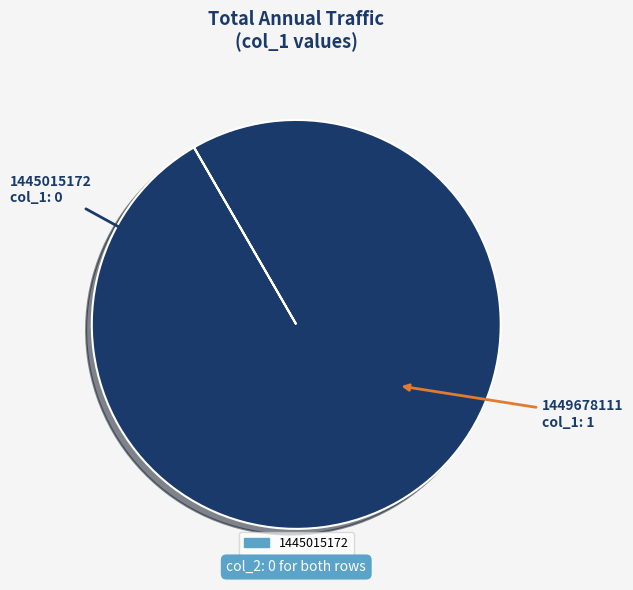

Which category has the biggest portion of the pie?

1449678111